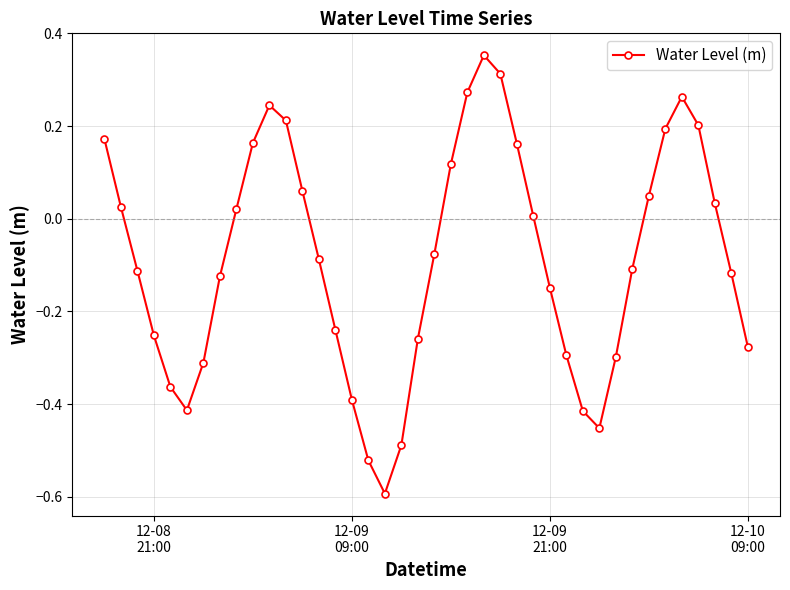

What is the minimum value shown in the chart?

-0.6